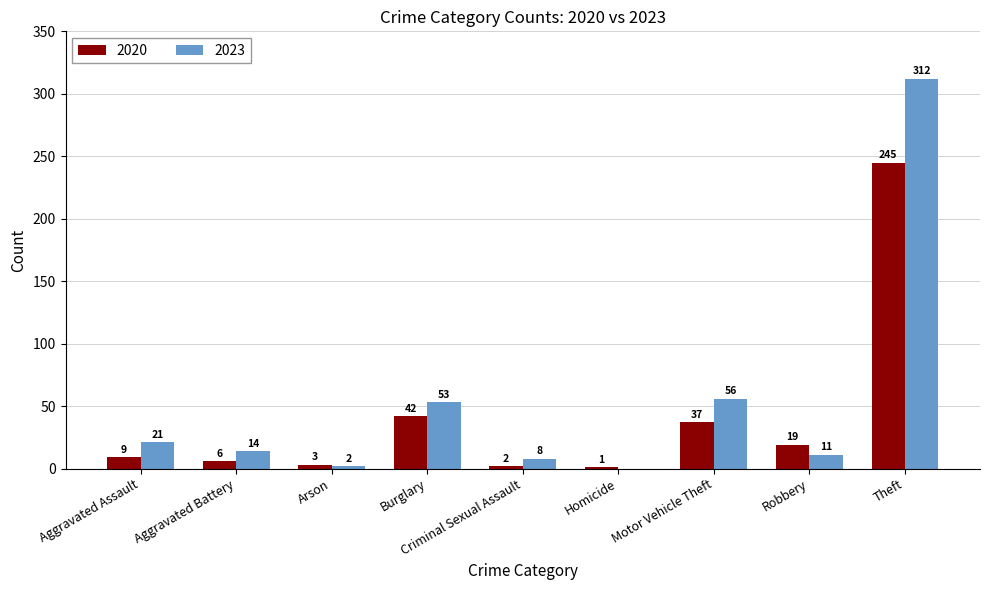

Reading right to left, what are all the values shown in this chart?

2020: Theft=245	Robbery=19	Motor Vehicle Theft=37	Homicide=1	Criminal Sexual Assault=2	Burglary=42	Arson=3	Aggravated Battery=6	Aggravated Assault=9
2023: Theft=312	Robbery=11	Motor Vehicle Theft=56	Homicide=0	Criminal Sexual Assault=8	Burglary=53	Arson=2	Aggravated Battery=14	Aggravated Assault=21